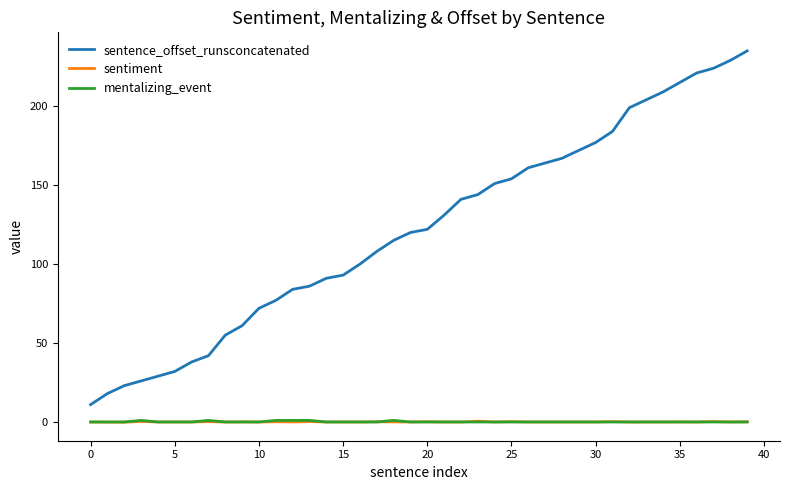

Is this an area chart (filled region under the line)?

No